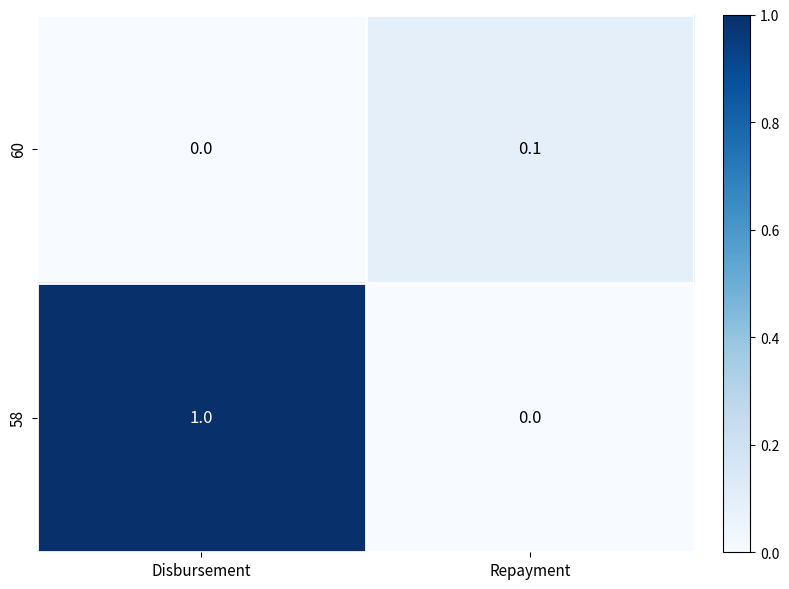

What is the total value across all series at Disbursement?

1.0